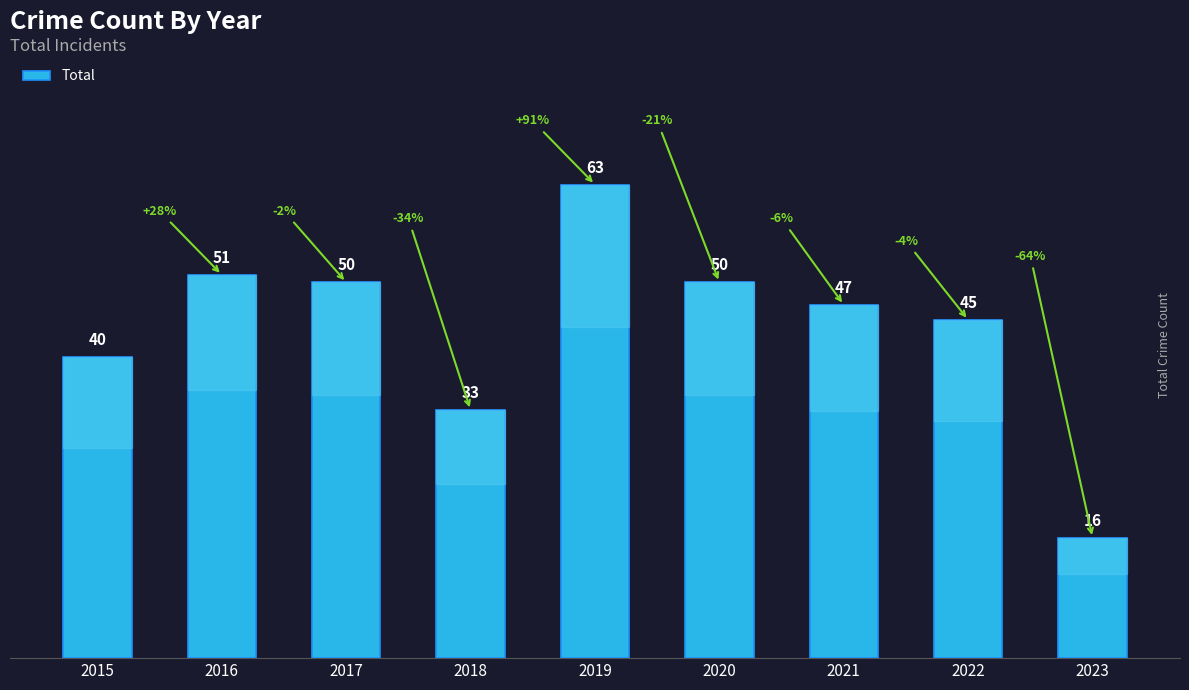

What is the sum of all values?

395